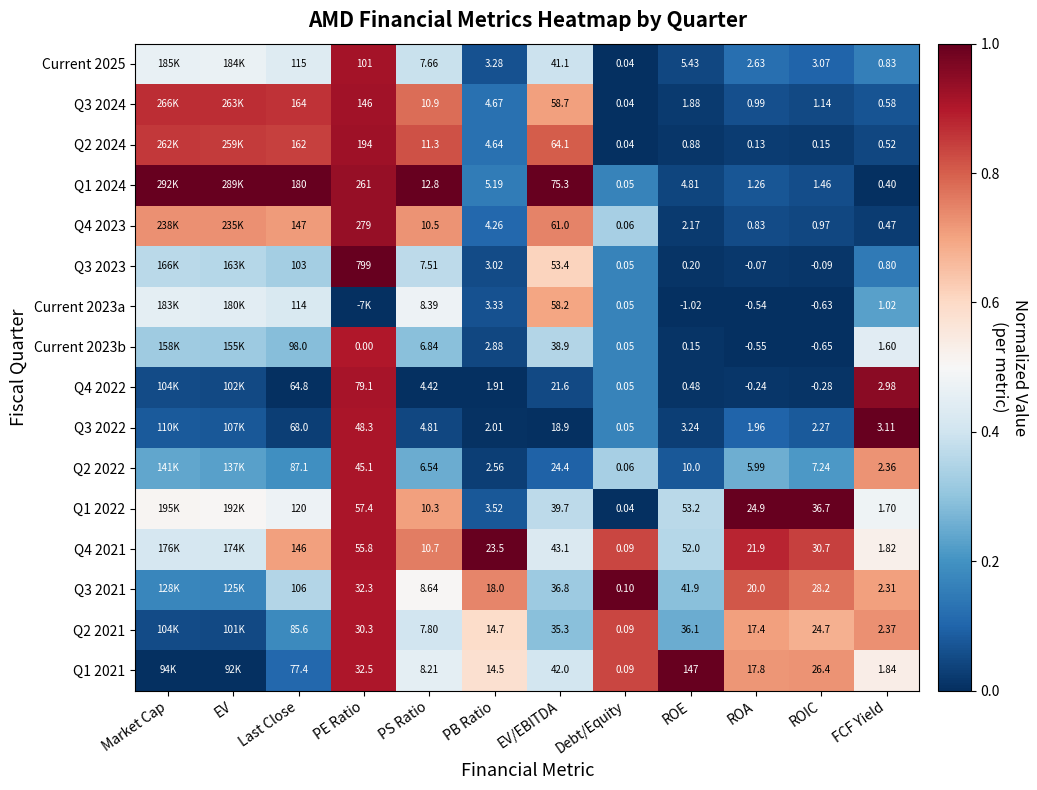

Is the value of Q3 2021 at Last Close greater than the value of Q4 2023 at FCF Yield?

Yes